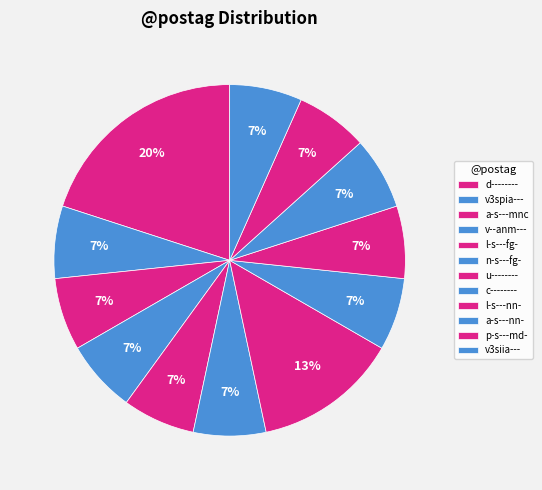

How many slices are in this pie chart?

12